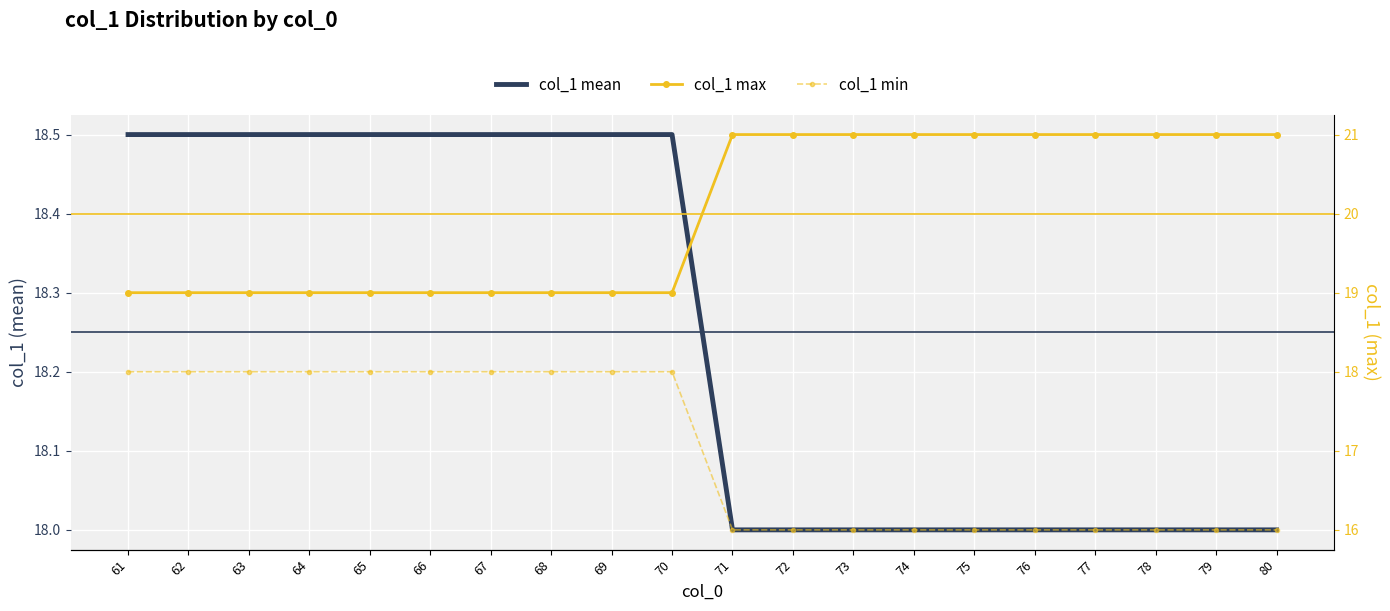

List the series in order of their overall mean, highest first.

col_1 max, col_1 mean, col_1 min